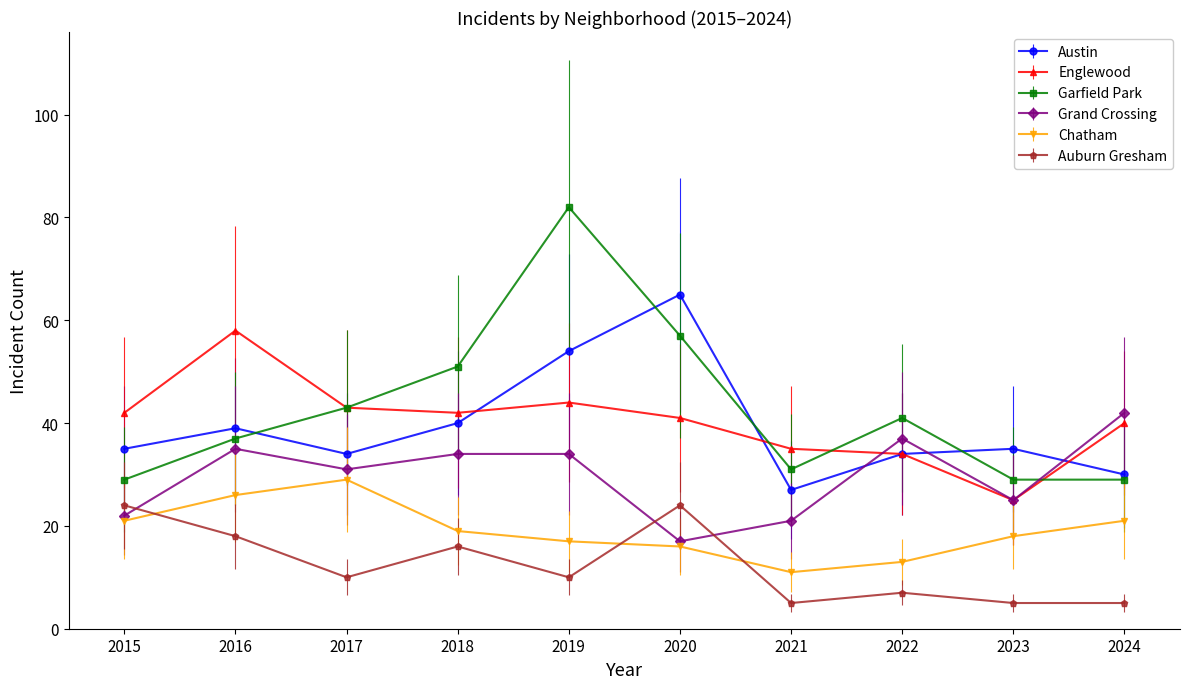

Reading left to right, list all the values displayed in this chart.

Austin: 2015=35	2016=39	2017=34	2018=40	2019=54	2020=65	2021=27	2022=34	2023=35	2024=30
Englewood: 2015=42	2016=58	2017=43	2018=42	2019=44	2020=41	2021=35	2022=34	2023=25	2024=40
Garfield Park: 2015=29	2016=37	2017=43	2018=51	2019=82	2020=57	2021=31	2022=41	2023=29	2024=29
Grand Crossing: 2015=22	2016=35	2017=31	2018=34	2019=34	2020=17	2021=21	2022=37	2023=25	2024=42
Chatham: 2015=21	2016=26	2017=29	2018=19	2019=17	2020=16	2021=11	2022=13	2023=18	2024=21
Auburn Gresham: 2015=24	2016=18	2017=10	2018=16	2019=10	2020=24	2021=5	2022=7	2023=5	2024=5